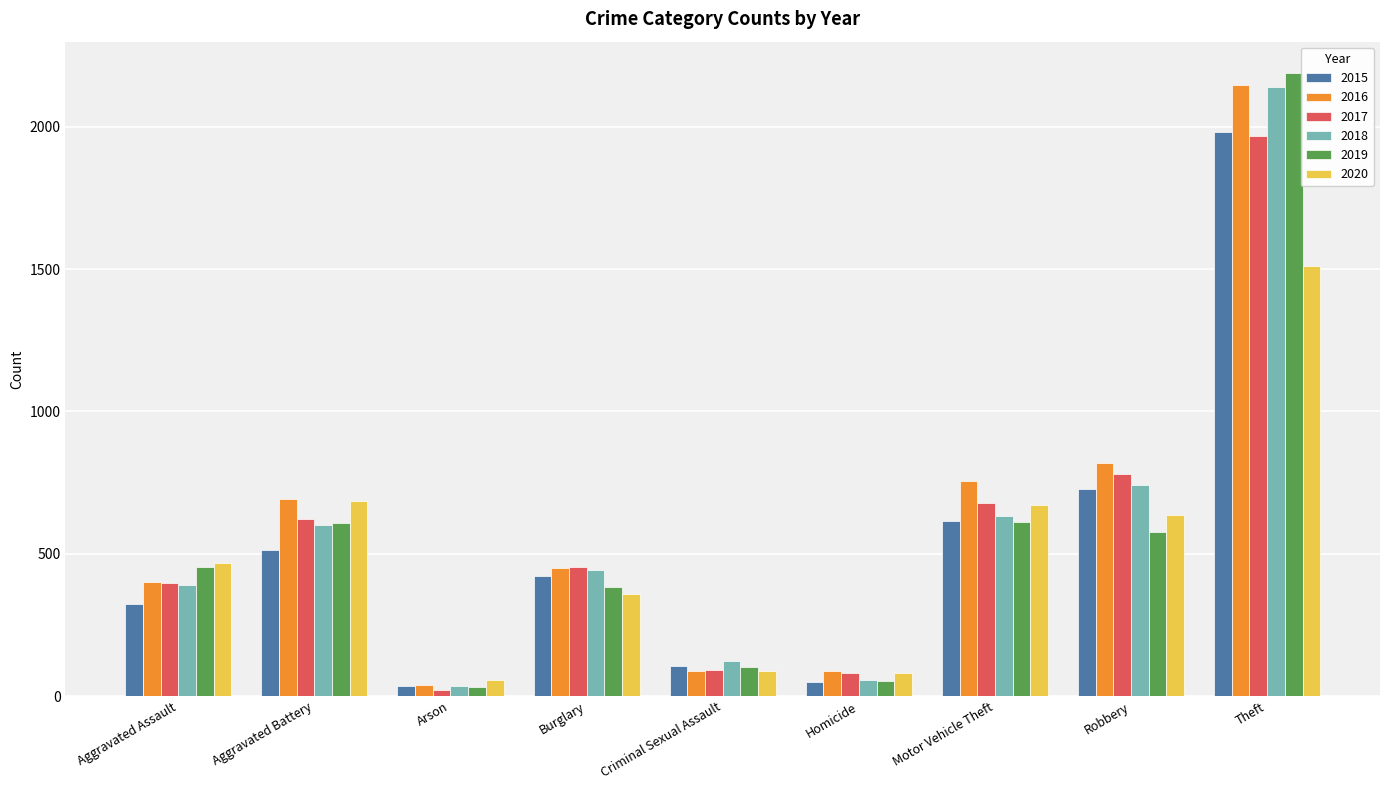

At which category is the sum across all series the highest?

Theft